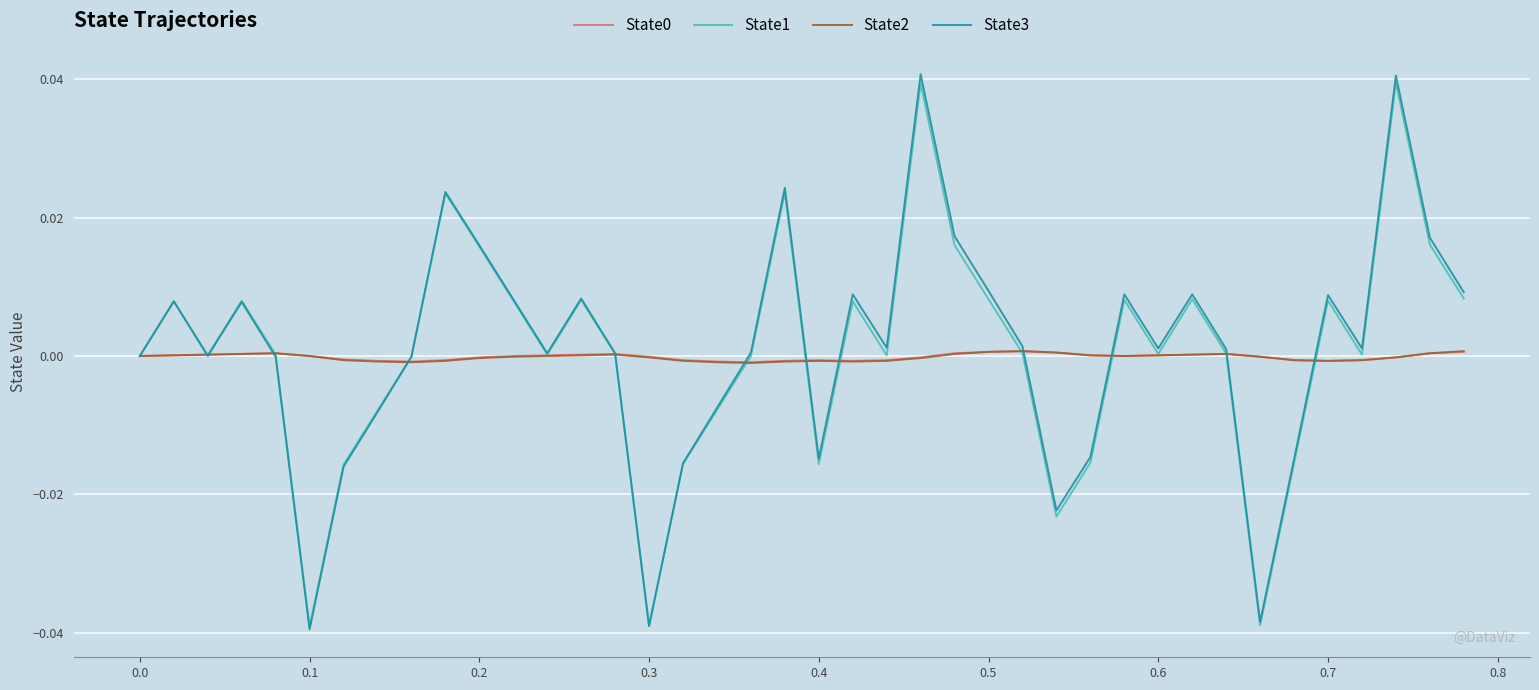

Which series has the widest spread of values?

State3